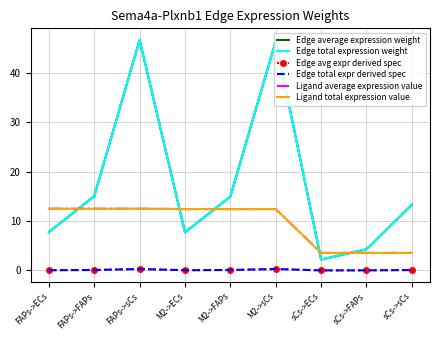

What is the value of the Ligand average expression value point at the 1st from the left?

12.5